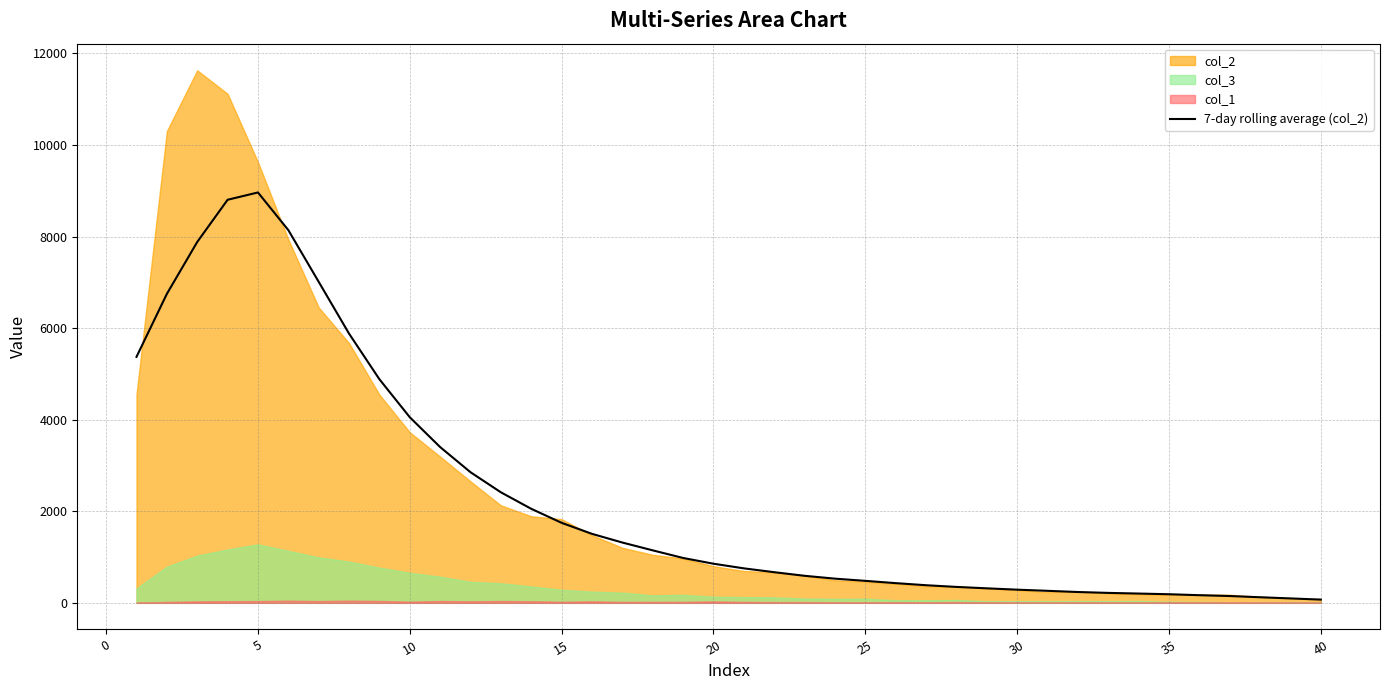

The value of 7-day rolling average (col_2) at 5 is 15747.6. True or false?

False